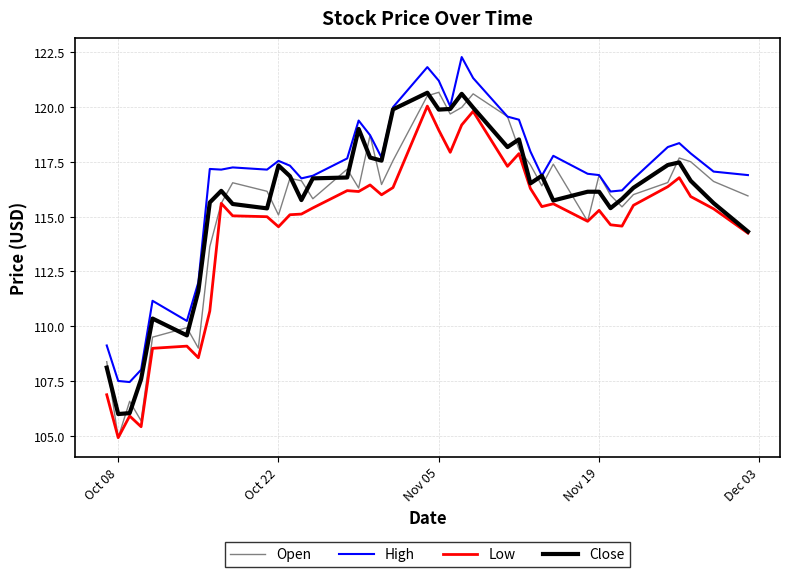

True or false: High and Low intersect in this chart.

False